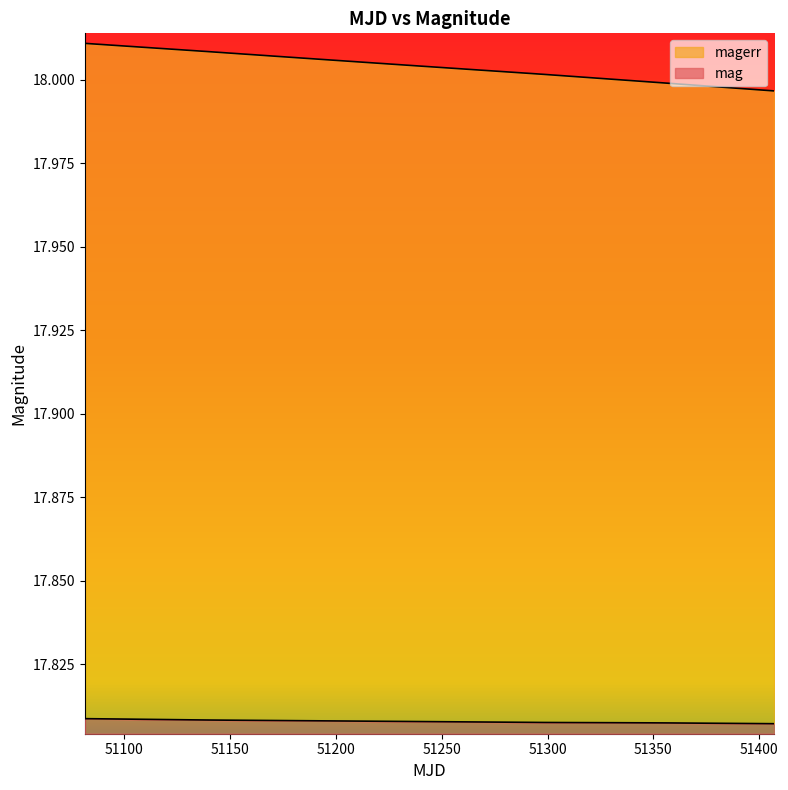

What is the approximate value of magerr at 51265.07?

18.0